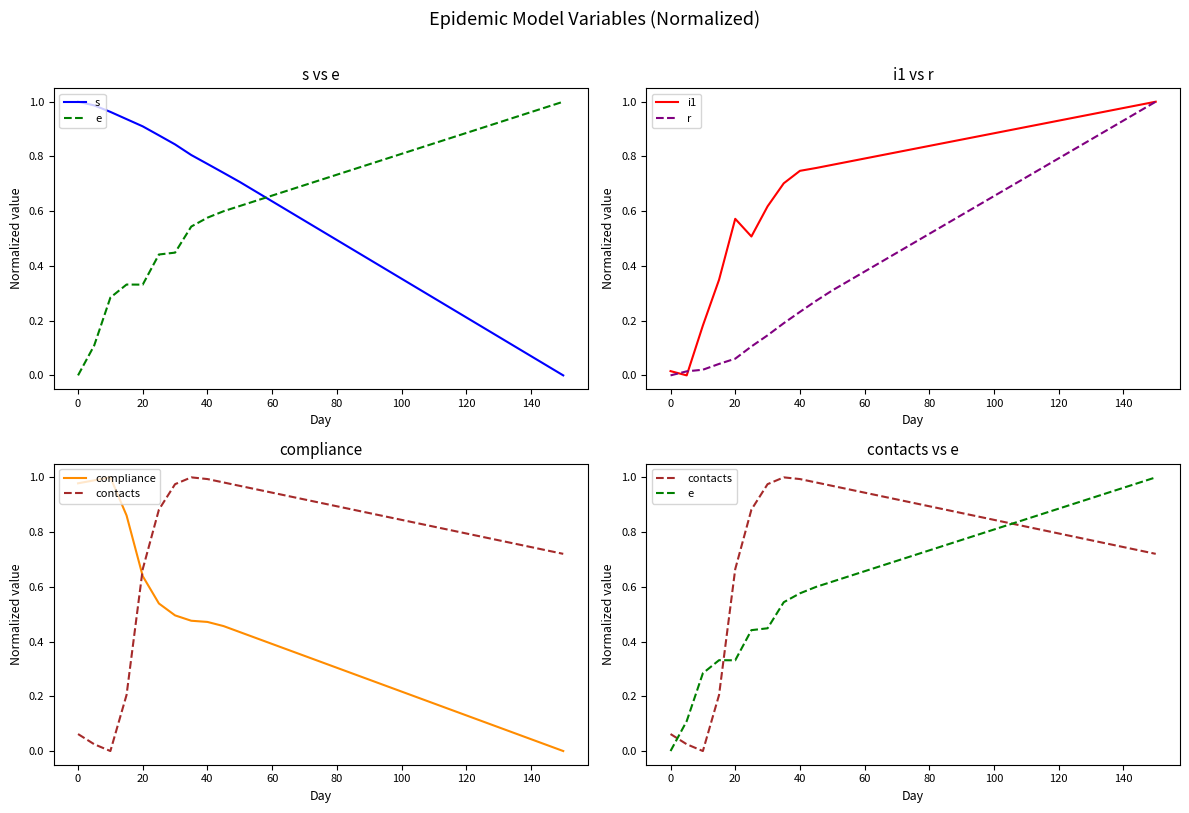

After their last crossing, which series has the higher values: i1 or e?

i1